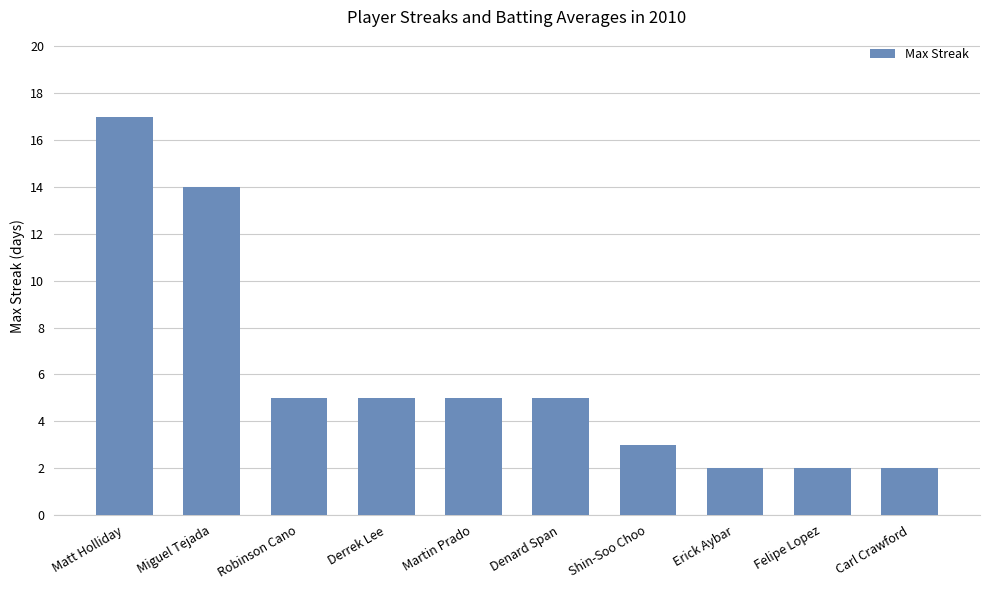

How many data points does each series have?

10